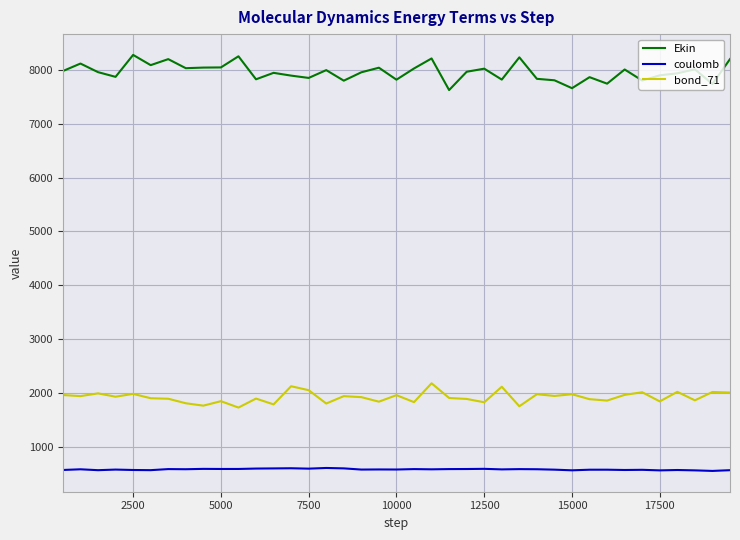

What is the difference between the maximum and second lowest values in the bond_71 series?

426.3